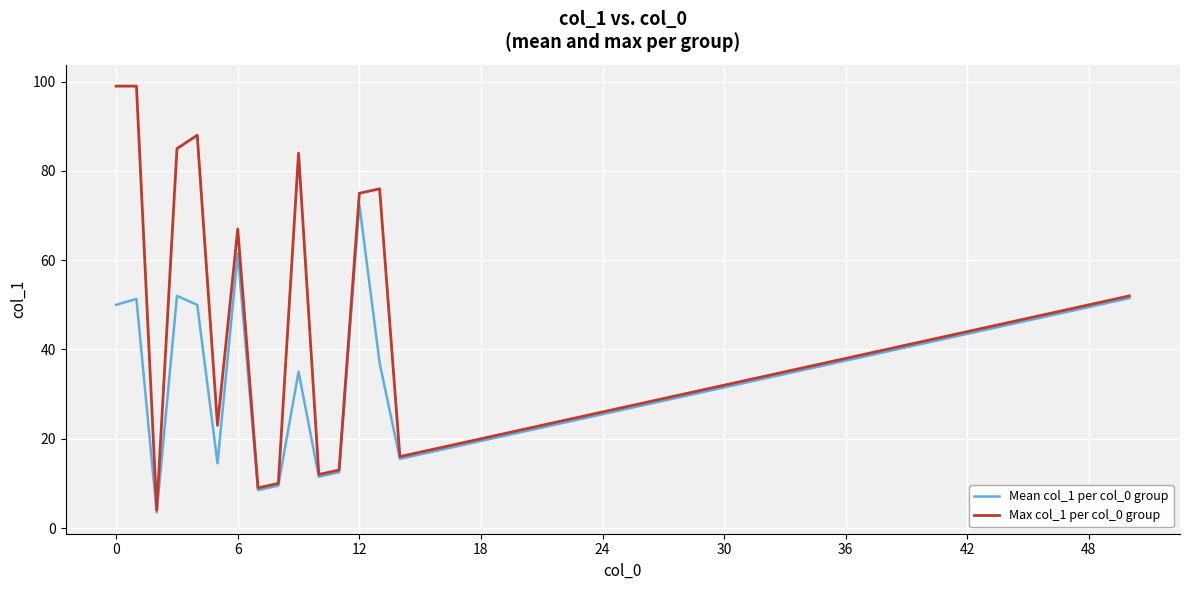

What are all the series names shown in the legend?

Mean col_1 per col_0 group, Max col_1 per col_0 group